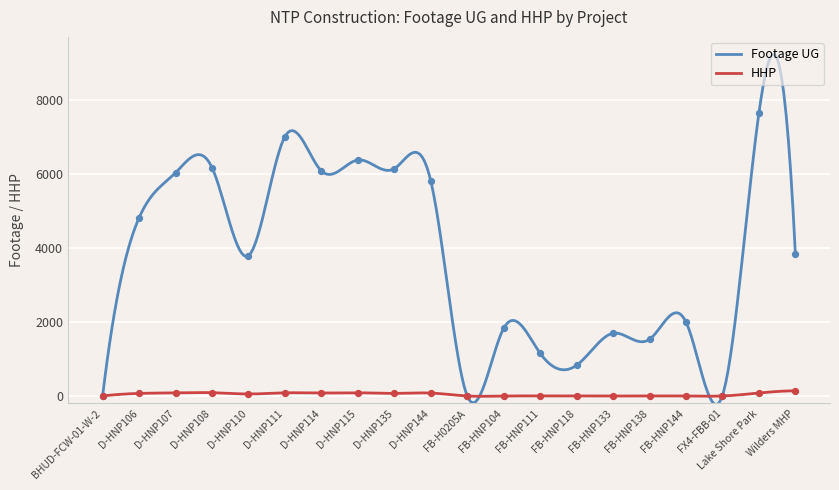

At how many categories does at least one series exceed 281?

17